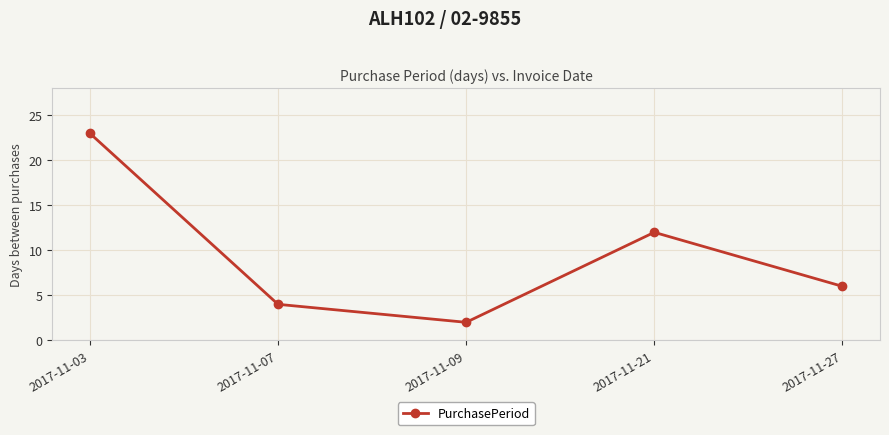

Reading left to right, what are all the values shown in this chart?

2017-11-03=23	2017-11-07=4	2017-11-09=2	2017-11-21=12	2017-11-27=6